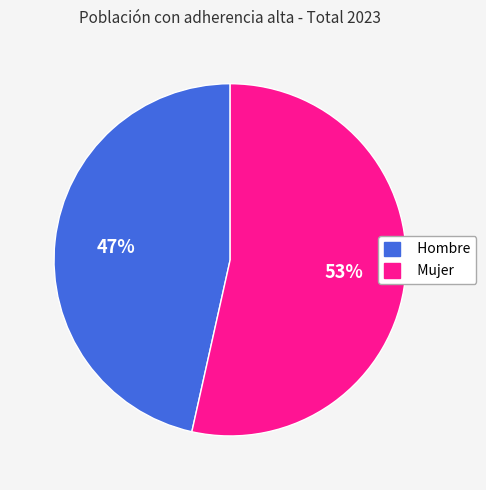

Between Mujer and Hombre, which is larger?

Mujer